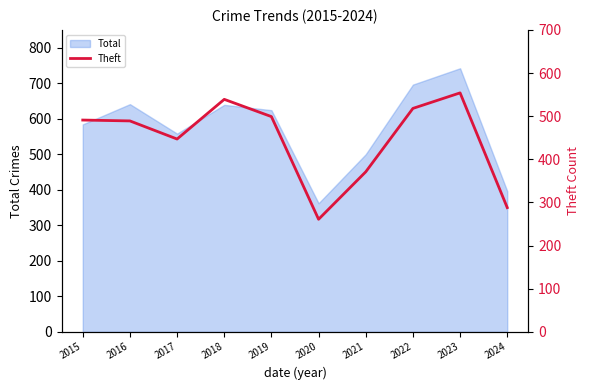

How many points are lower than both their immediate neighbors (excluding endpoints)?

2